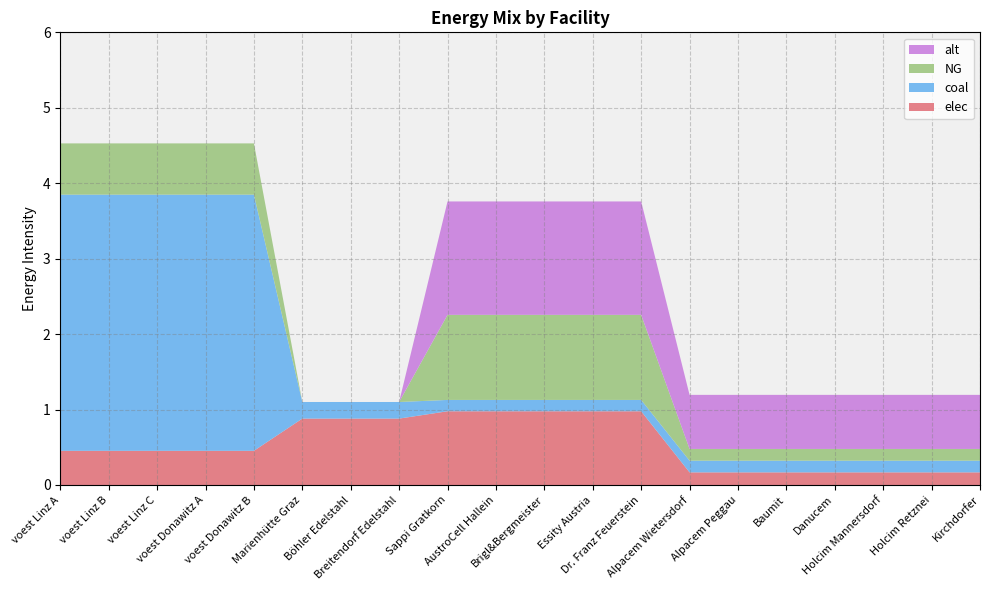

Reading right to left, what are all the values shown in this chart?

elec: 0.2	0.2	0.2	0.2	0.2	0.2	0.2	1.0	1.0	1.0	1.0	1.0	0.9	0.9	0.9	0.5	0.5	0.5	0.5	0.5
coal: 0.2	0.2	0.2	0.2	0.2	0.2	0.2	0.2	0.2	0.2	0.2	0.2	0.2	0.2	0.2	3.4	3.4	3.4	3.4	3.4
NG: 0.2	0.2	0.2	0.2	0.2	0.2	0.2	1.1	1.1	1.1	1.1	1.1	0.0	0.0	0.0	0.7	0.7	0.7	0.7	0.7
alt: 0.7	0.7	0.7	0.7	0.7	0.7	0.7	1.5	1.5	1.5	1.5	1.5	0.0	0.0	0.0	0.0	0.0	0.0	0.0	0.0